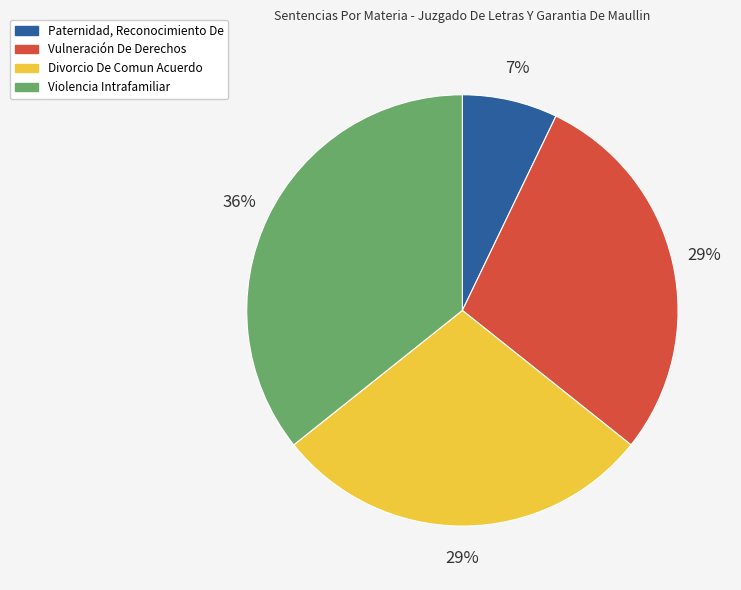

How many slices are in this pie chart?

4